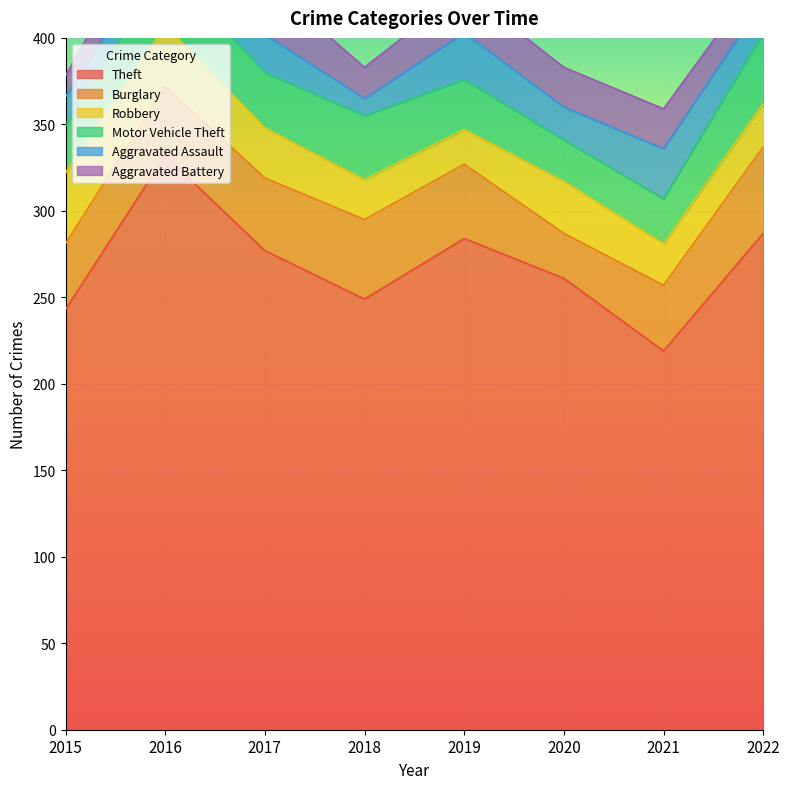

What is the average value of the Theft series?

269